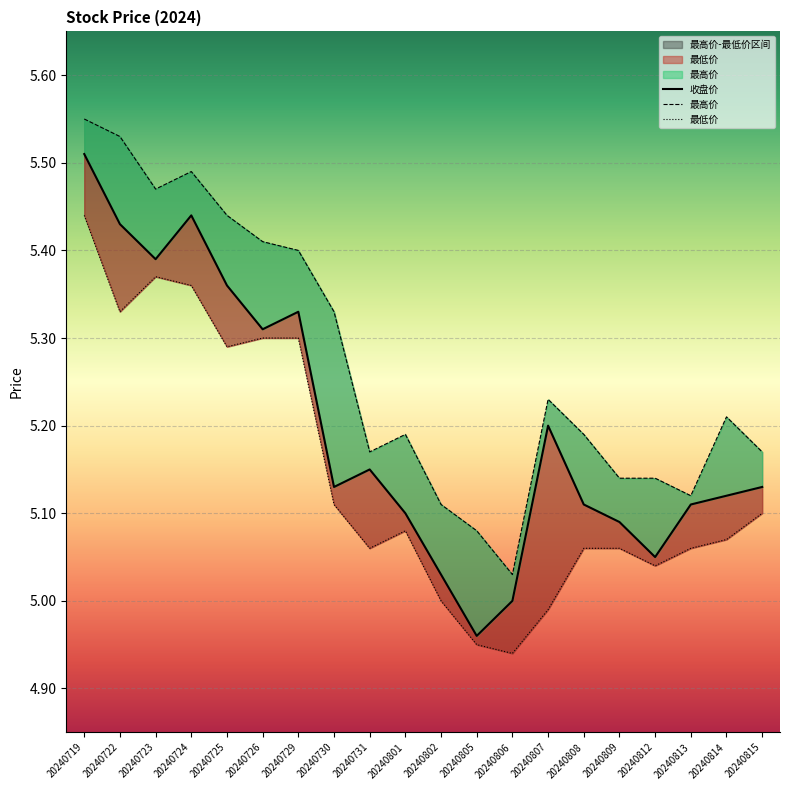

True or false: 最低价 and 收盘价 cross at least once.

False